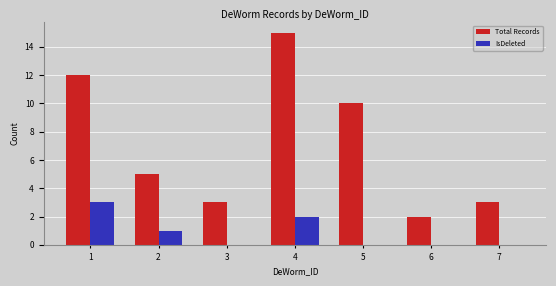

Reading left to right, what are all the values shown in this chart?

Total Records: 12	5	3	15	10	2	3
IsDeleted: 3	1	0	2	0	0	0